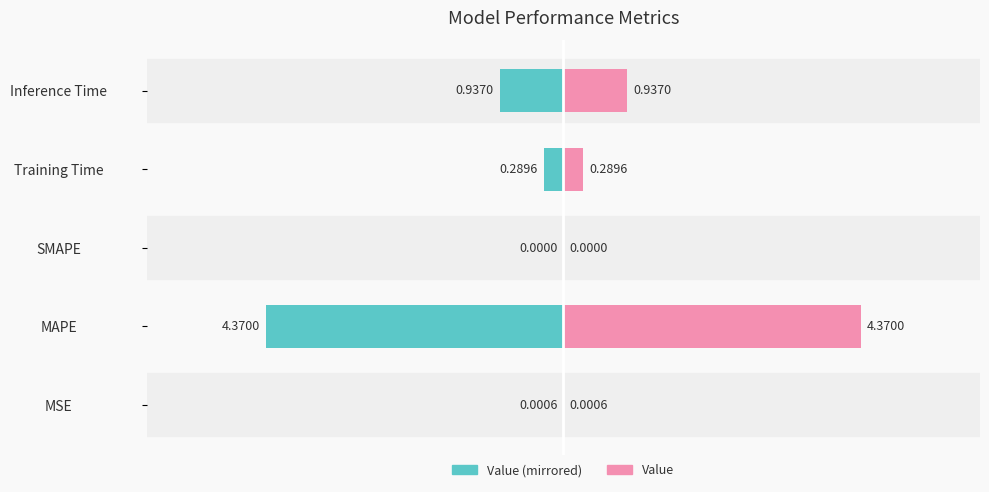

True or false: col_1 (right) has a value of 0.2 at Training Time.

False